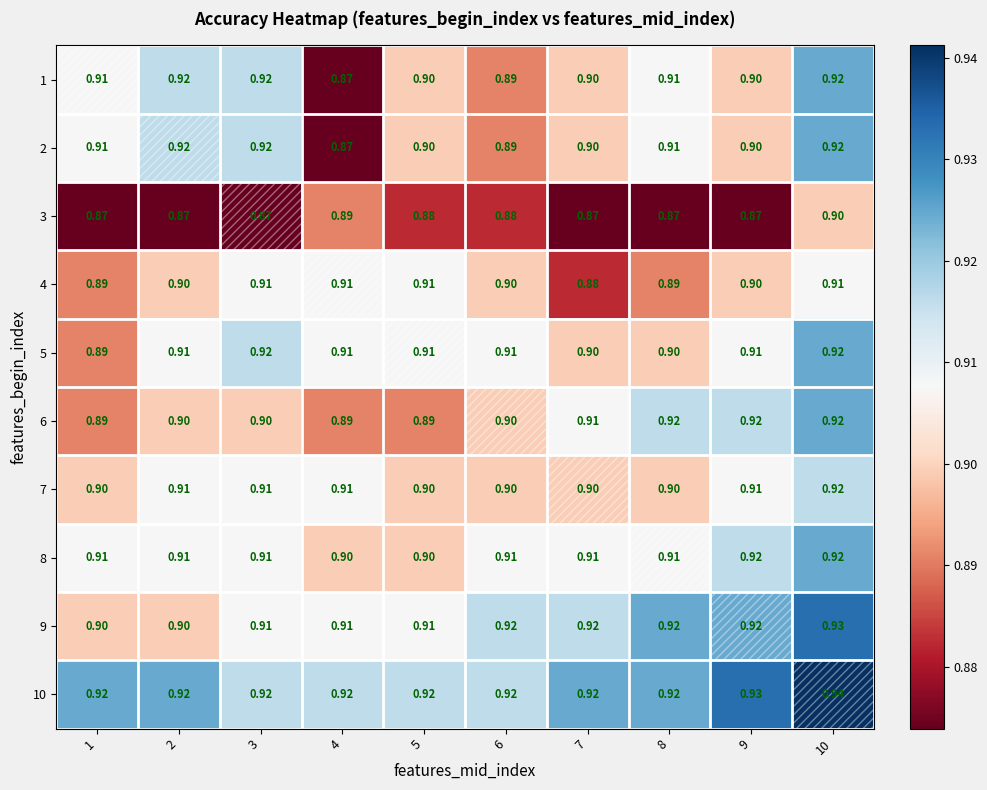

How many categories are shown in the chart?

10